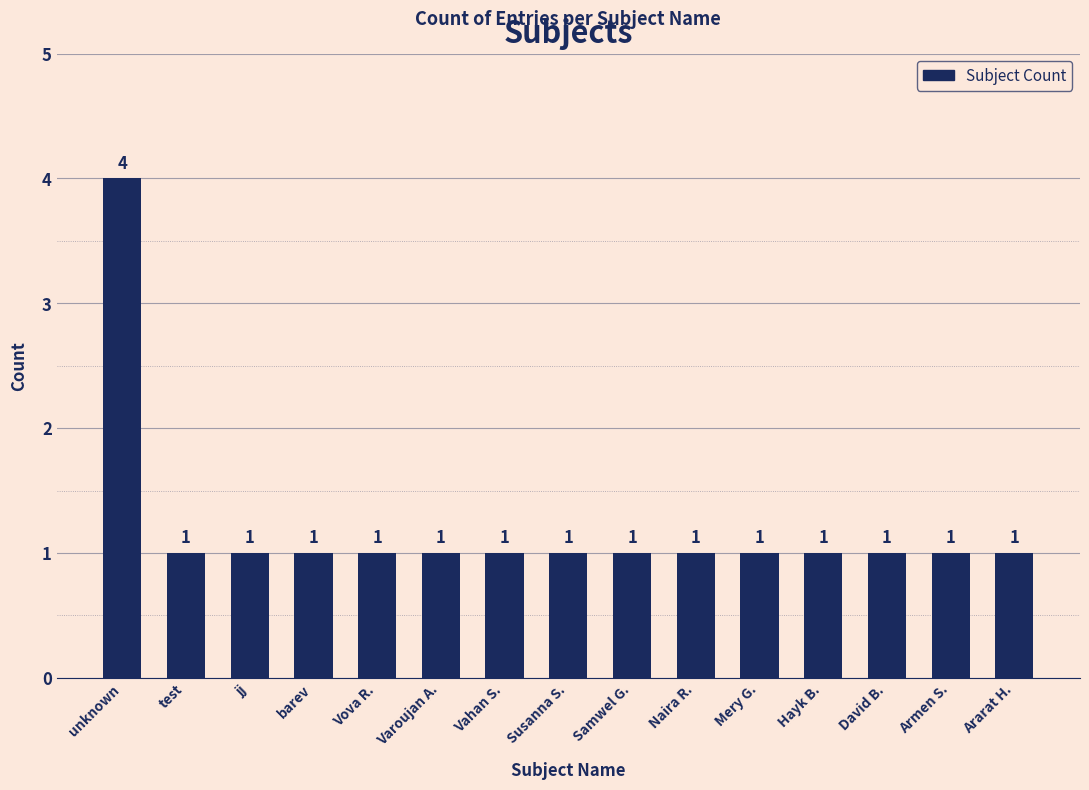

How many bars are there in total?

15